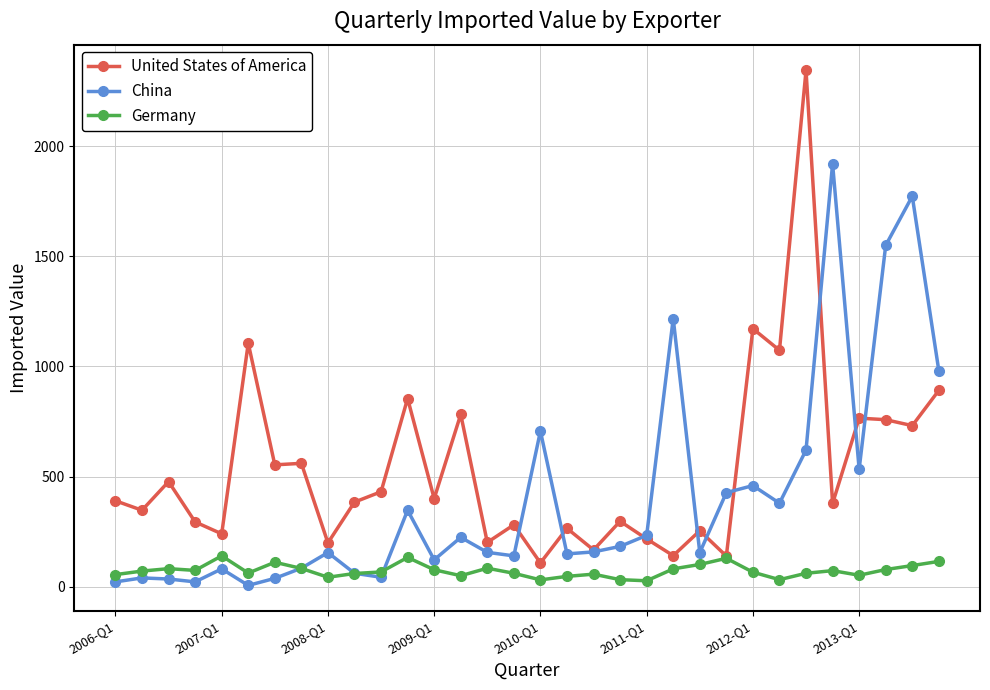

True or false: United States of America and China cross at least once.

True